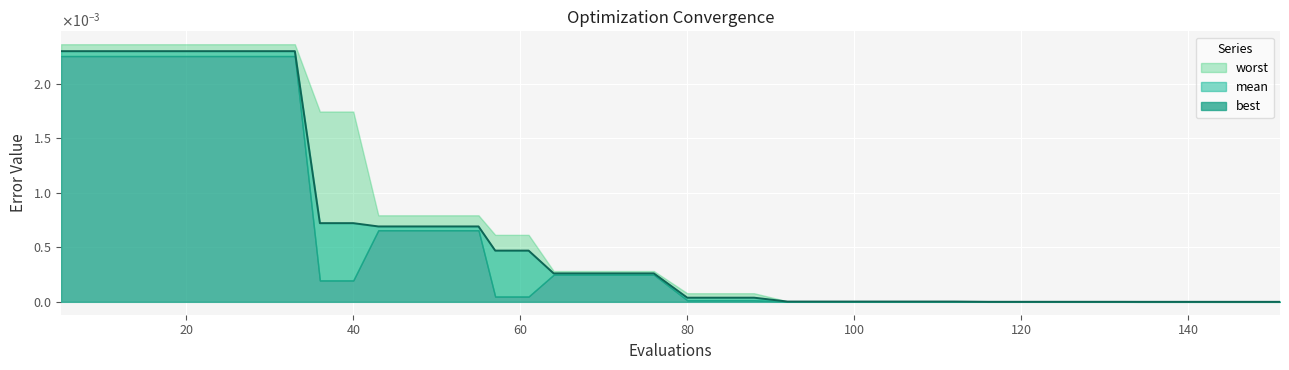

Which label corresponds to the largest value in the chart?

5